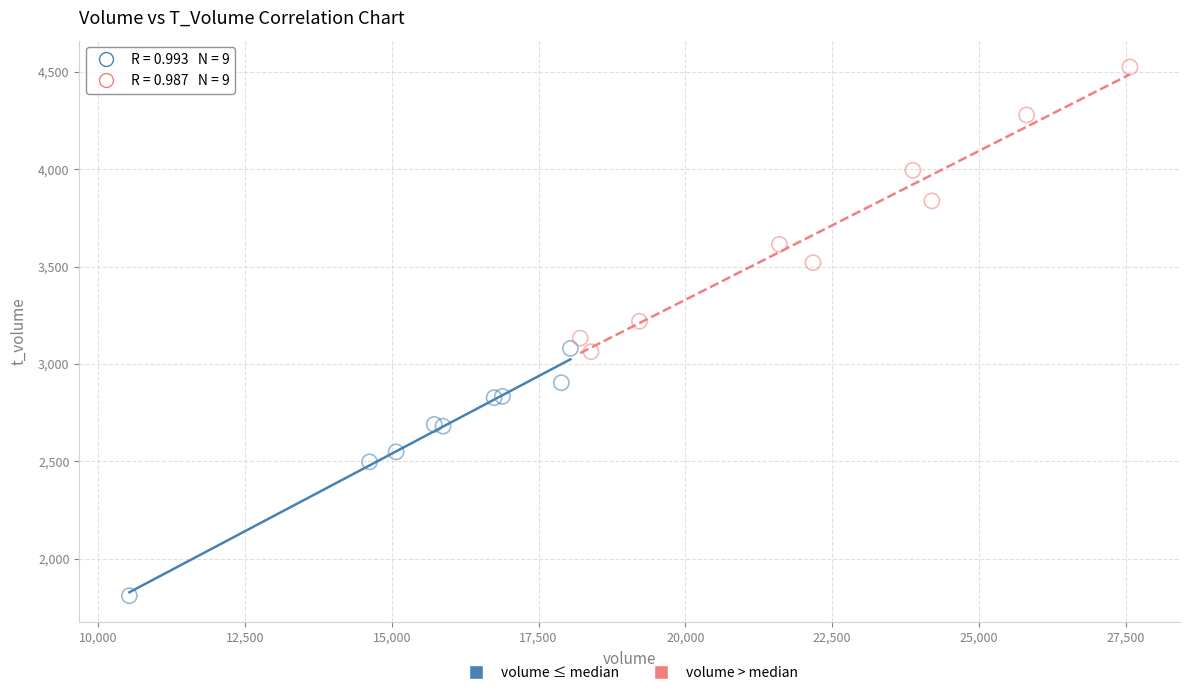

Which series reaches the minimum Y coordinate?

volume ≤ median